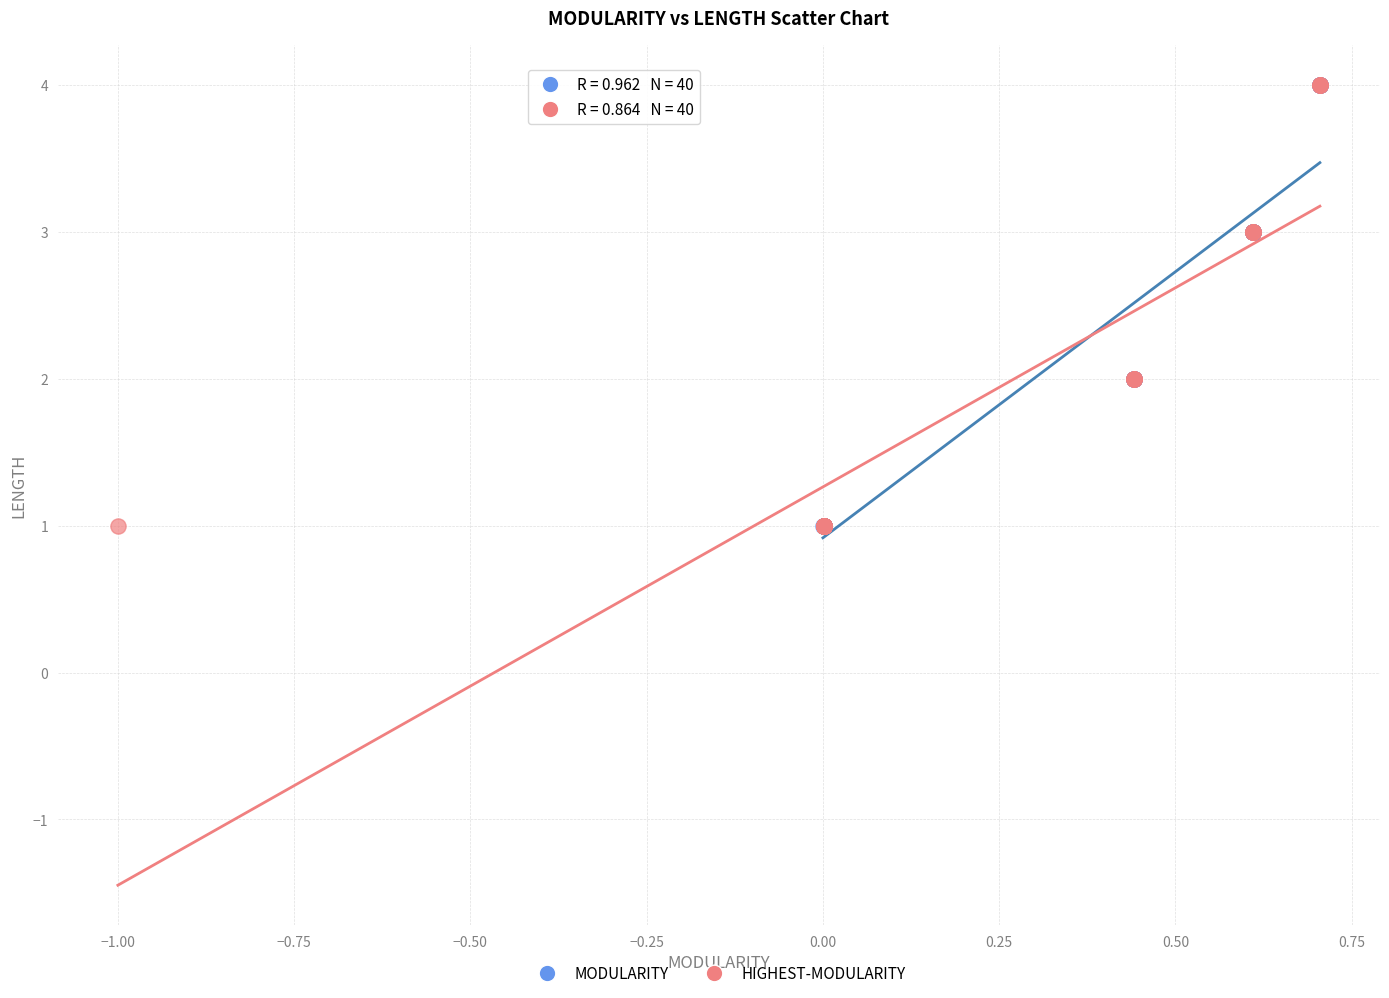

What are all the series names shown in the legend?

MODULARITY, HIGHEST-MODULARITY